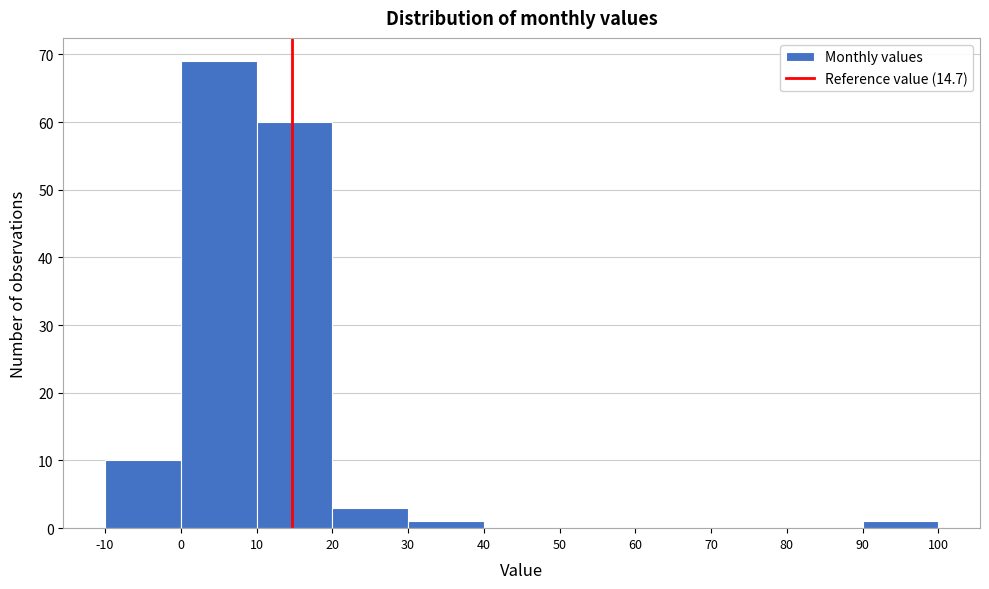

Over which range of the x-axis is the bar tallest?

0 to 10